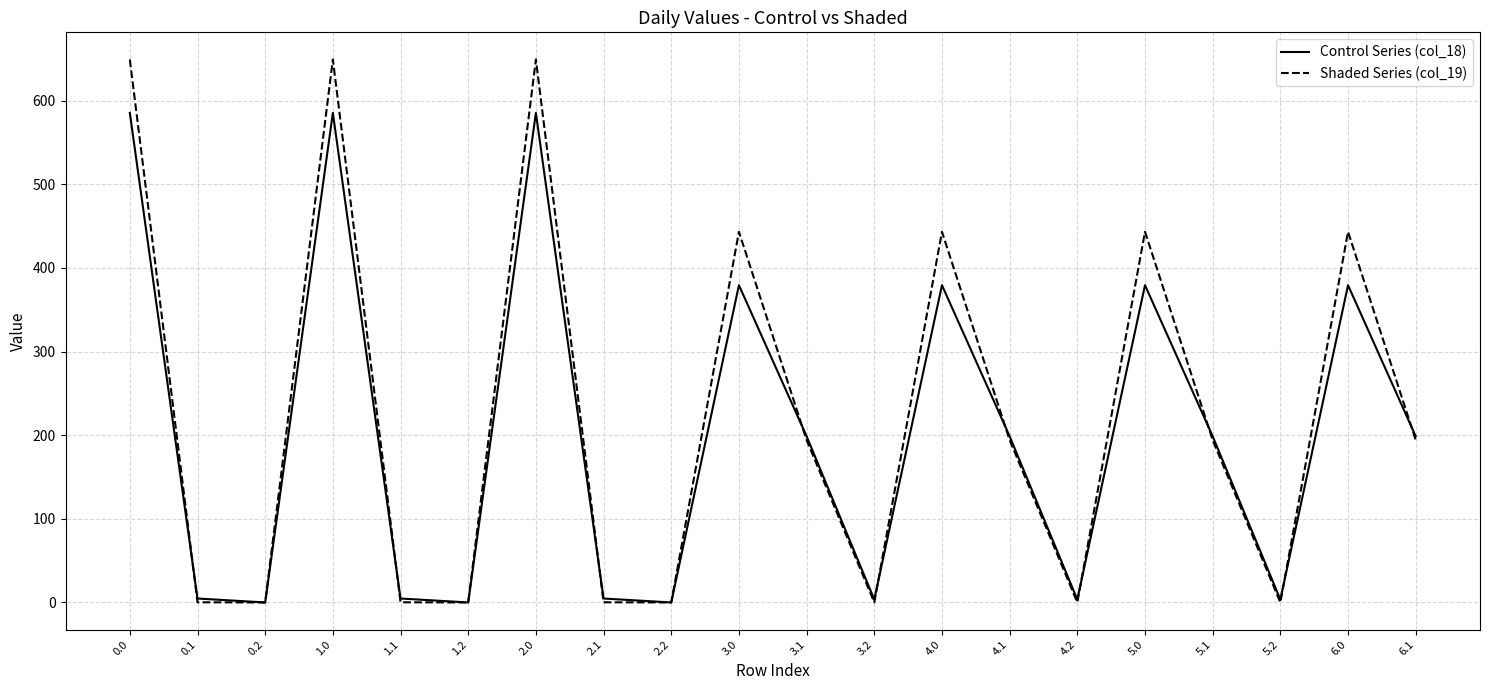

How many interior local peaks does the Control Series (col_18) series have?

6